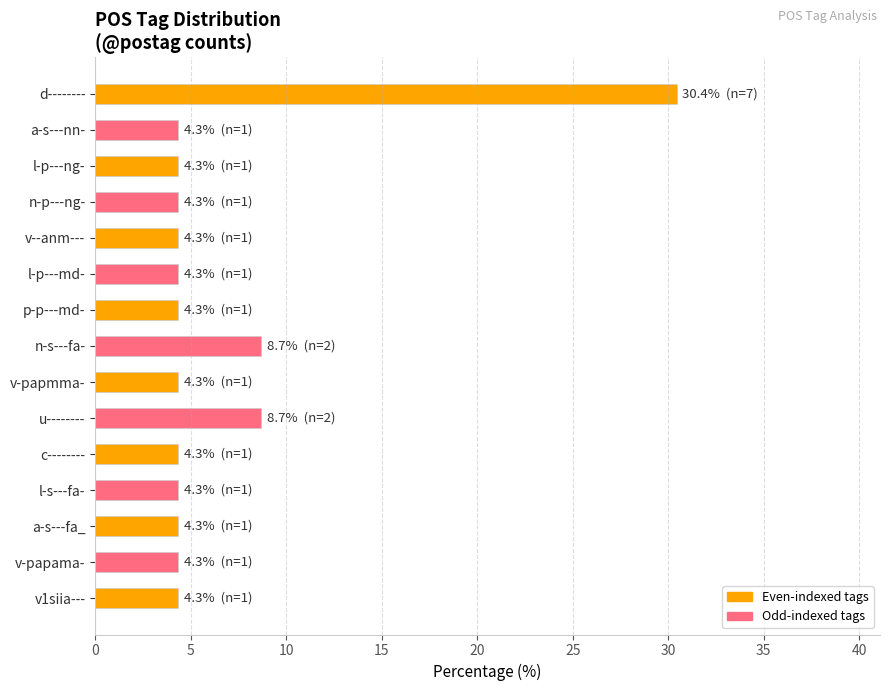

Reading top to bottom, transcribe all the data shown in this chart.

d--------=30.4	a-s---nn-=4.3	l-p---ng-=4.3	n-p---ng-=4.3	v--anm---=4.3	l-p---md-=4.3	p-p---md-=4.3	n-s---fa-=8.7	v-papmma-=4.3	u--------=8.7	c--------=4.3	l-s---fa-=4.3	a-s---fa_=4.3	v-papama-=4.3	v1siia---=4.3